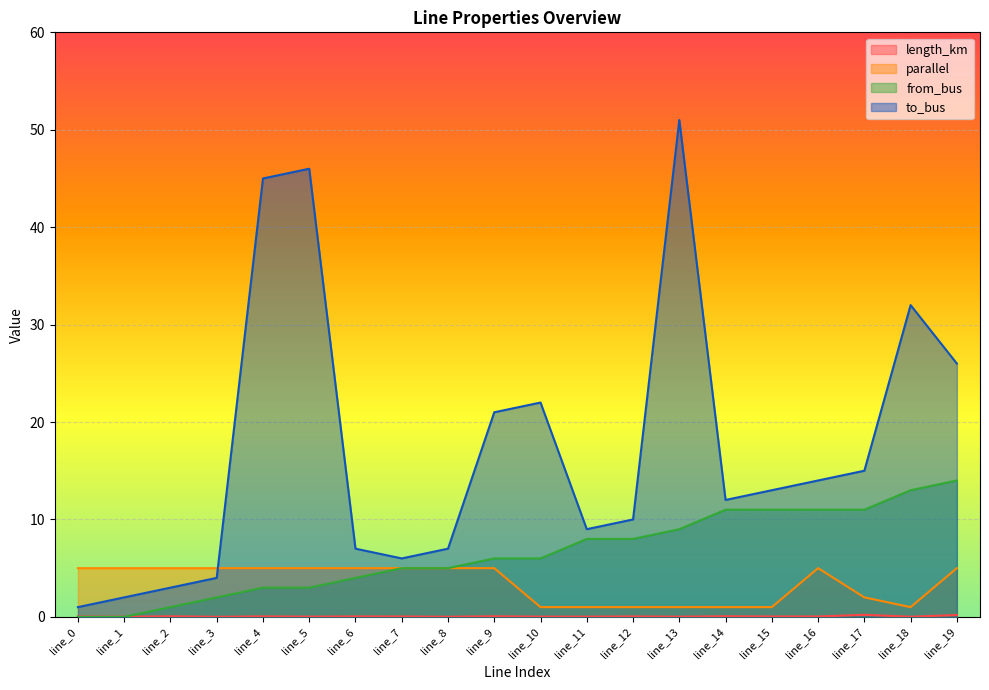

Rank the series by their average value, from highest to lowest.

to_bus, from_bus, parallel, length_km